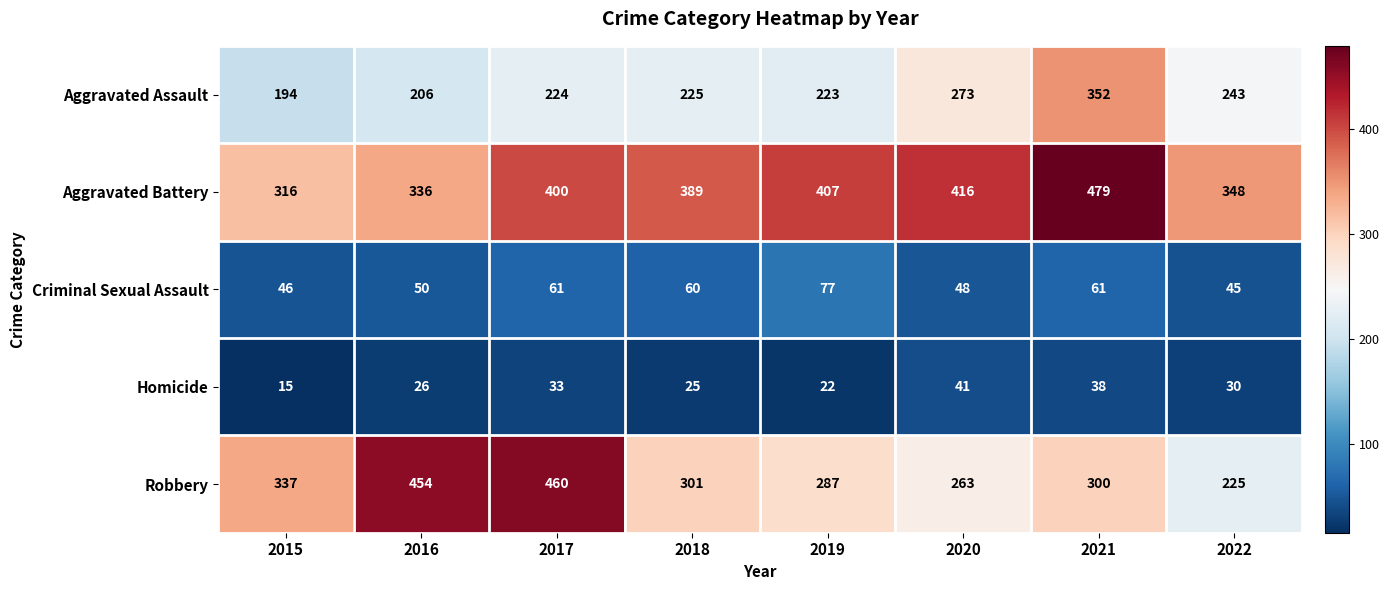

Which series has the widest spread of values?

Robbery